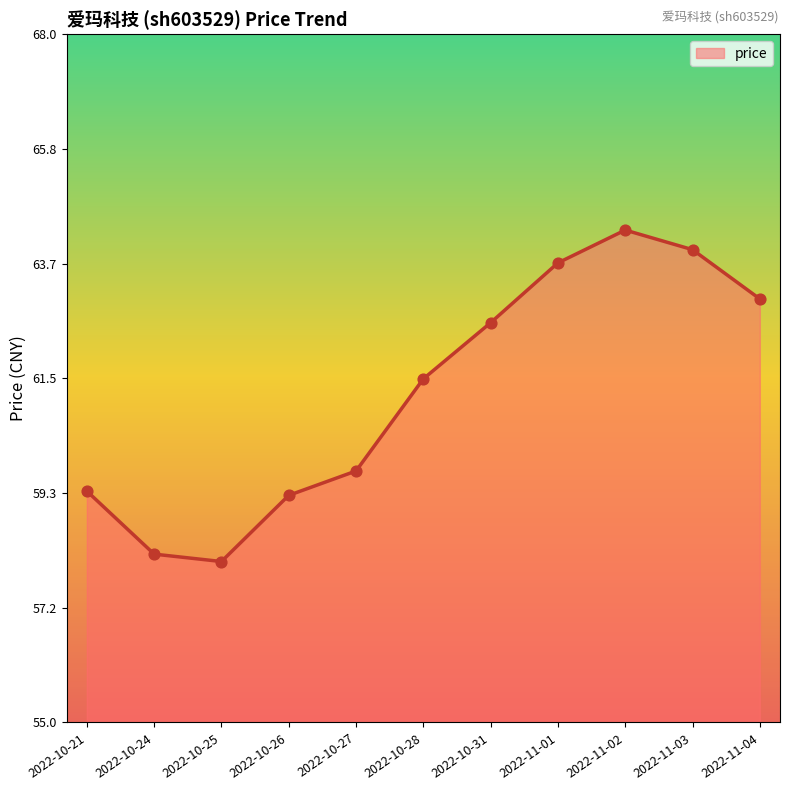

What is the ratio of the value at 2022-10-27 to the value at 2022-10-21?

1.0